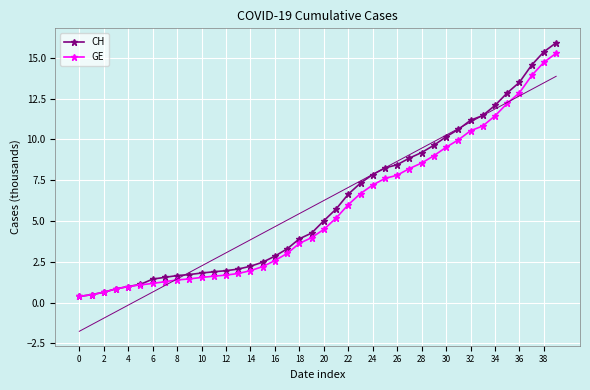

Which series has the largest total across all categories?

CH